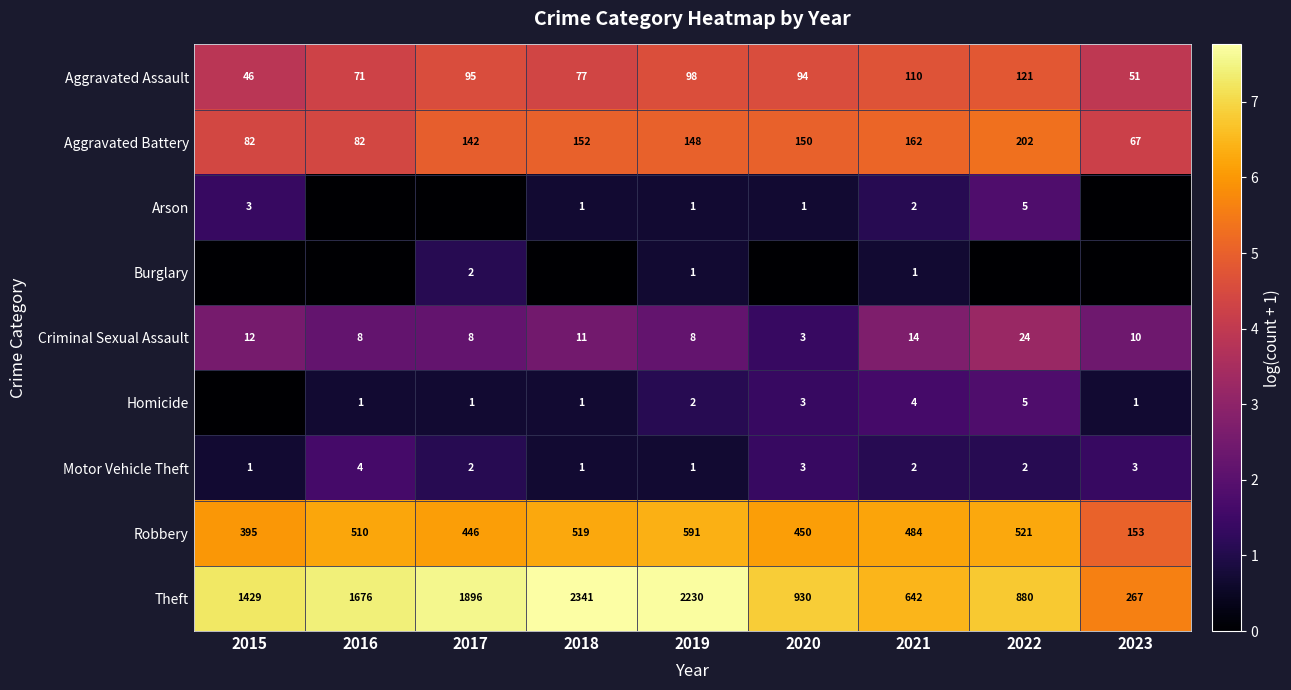

Count the Motor Vehicle Theft values in the range 1 to 3.

8